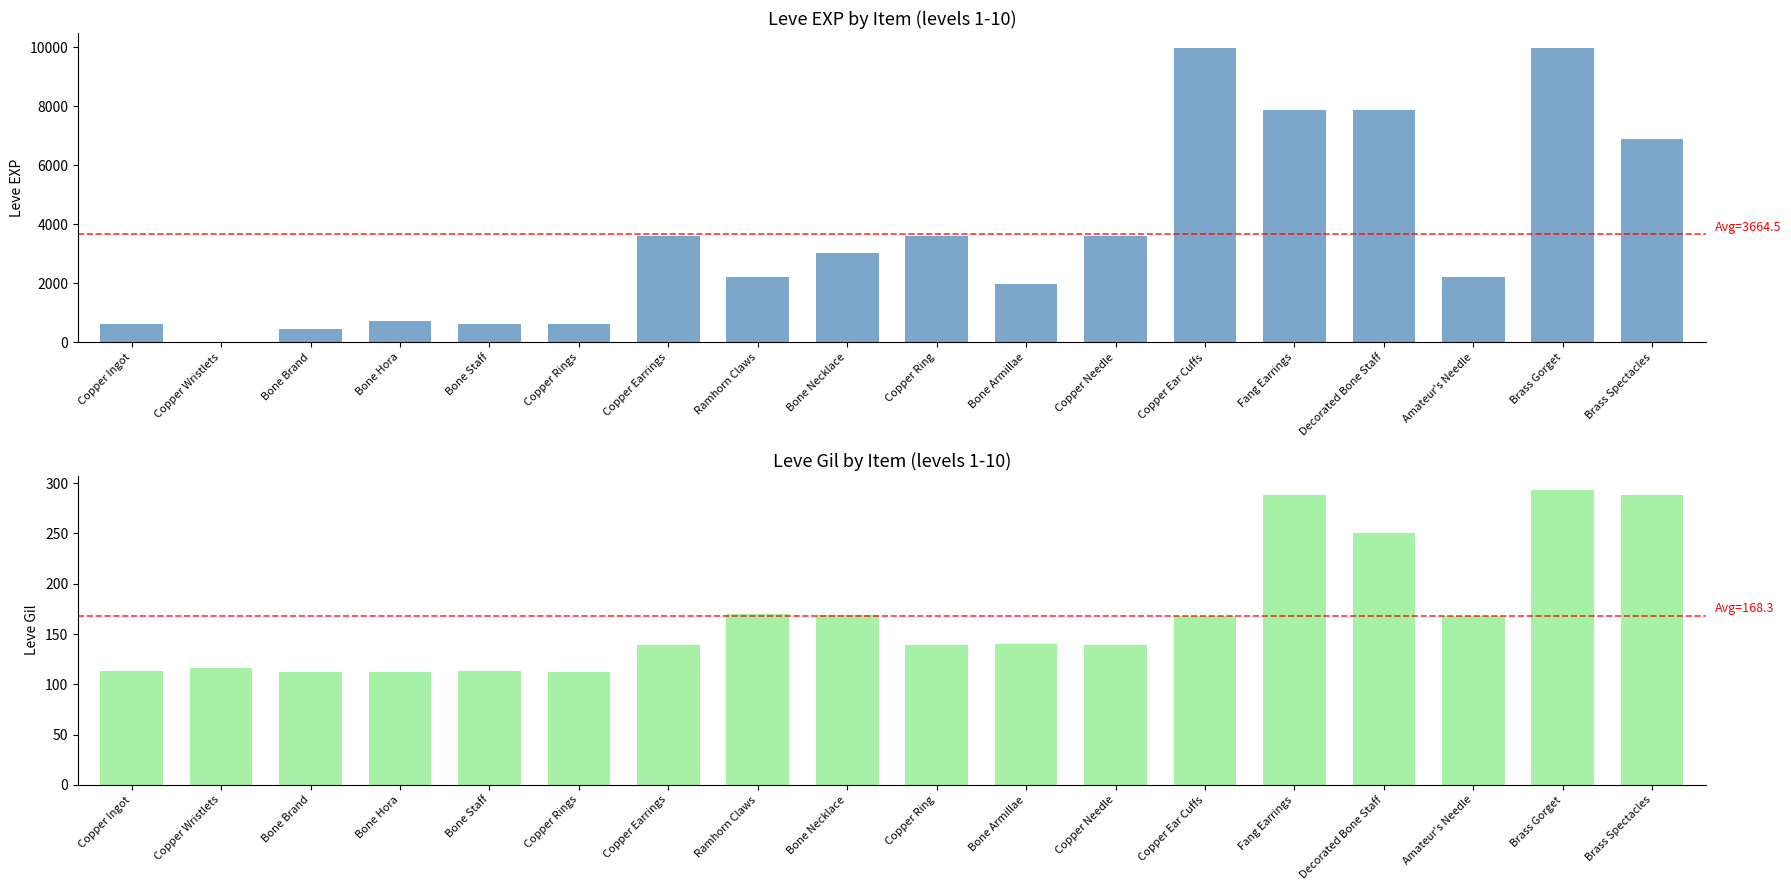

Where is Leve EXP nearest to the value 4995?

Copper Earrings